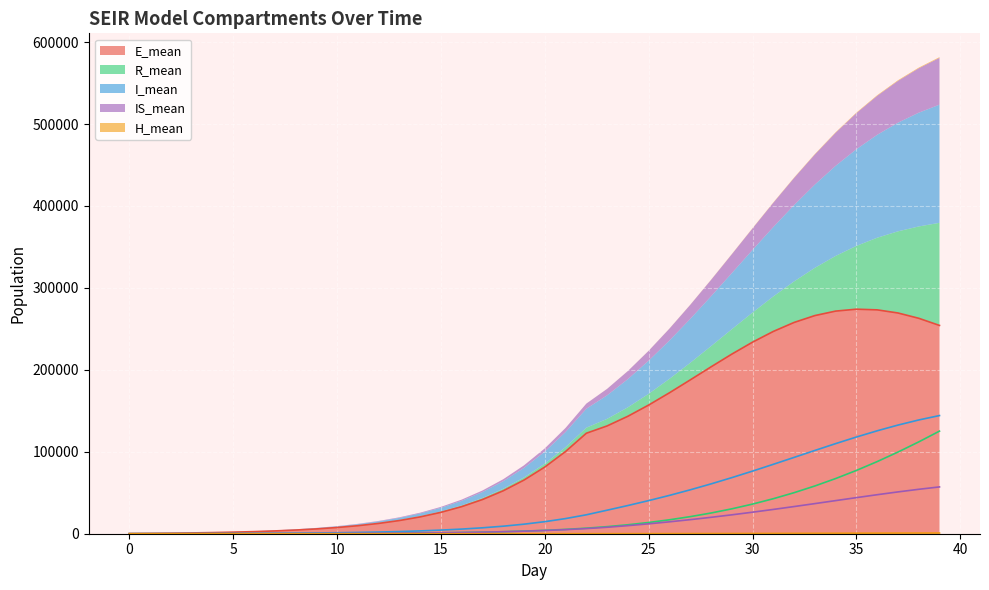

What is the difference between the IS_mean values at 38 and 2?

54207.1